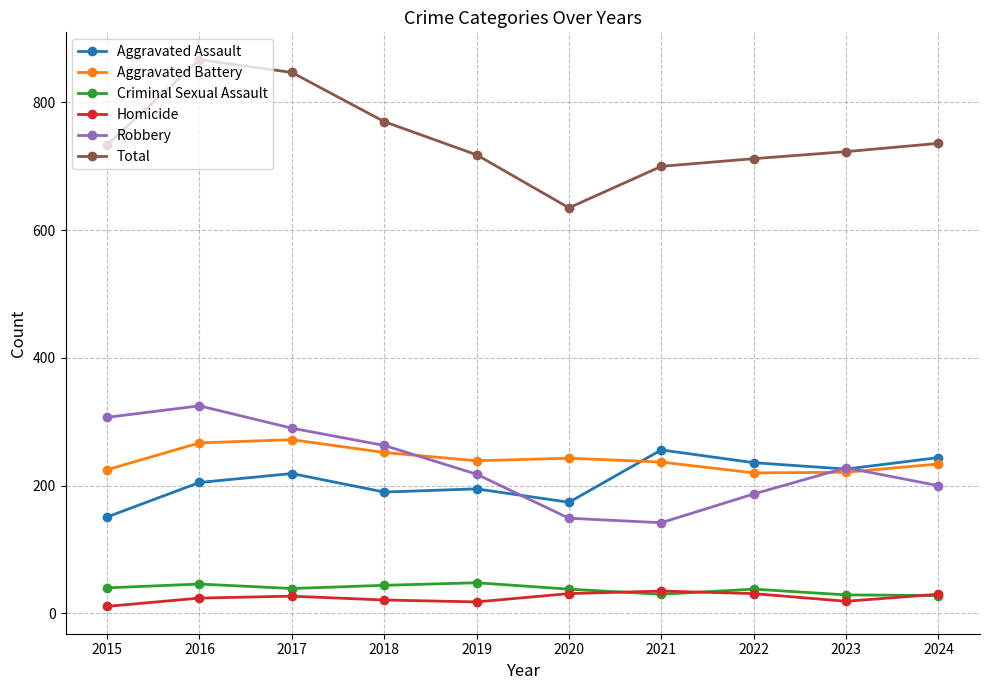

What is the sum of all Total values?

7442